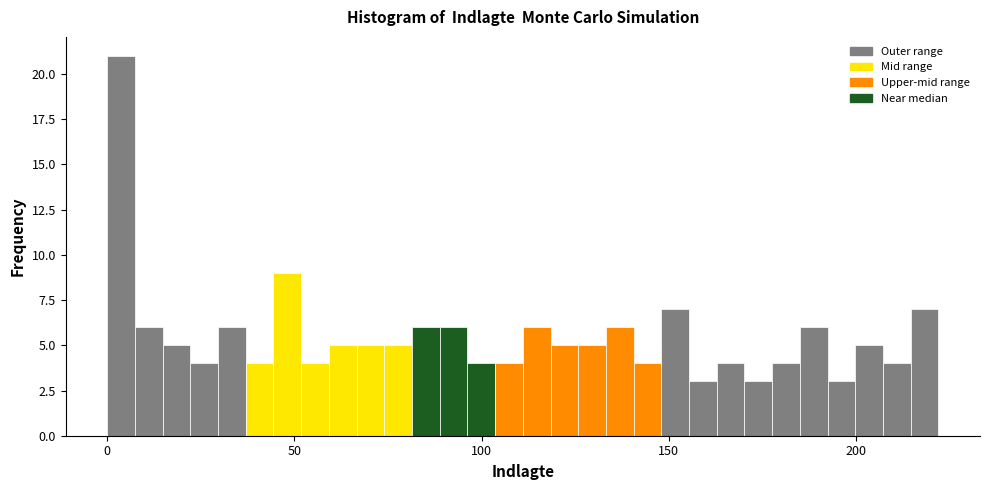

Around what value on the x-axis is the tallest bar? Give the approximate position of its centre, as read against the axis.

5